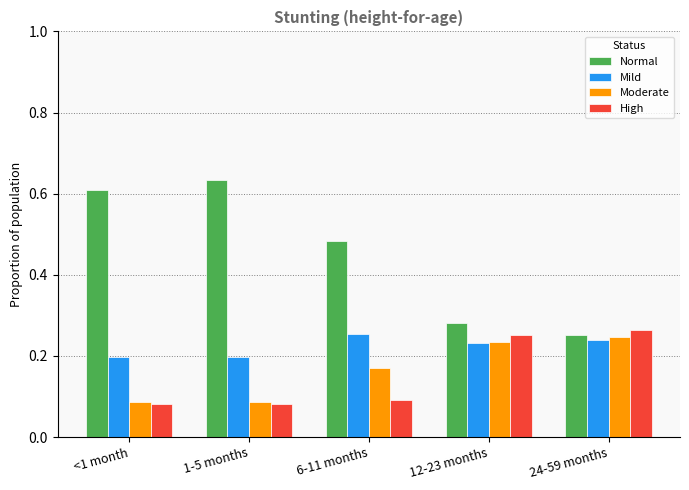

How many bars are there in each group?

4